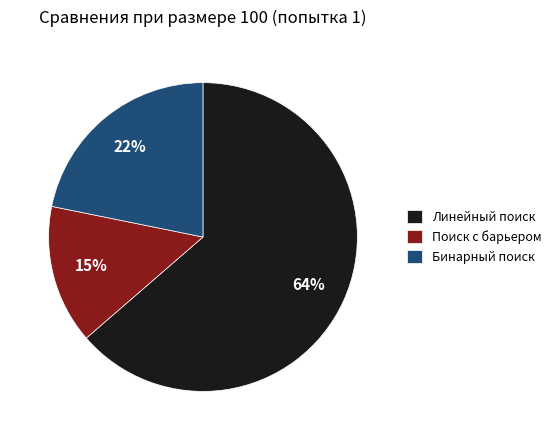

Is it true that Бинарный поиск is 9% of the pie?

False